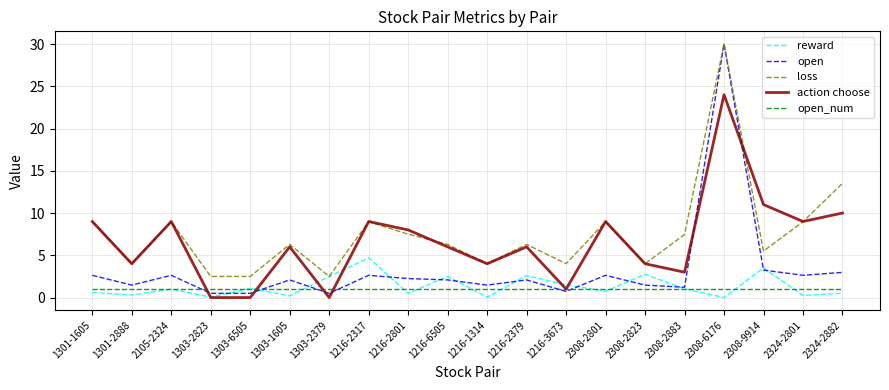

The value of action choose at 1303-2379 is -11.6. True or false?

False